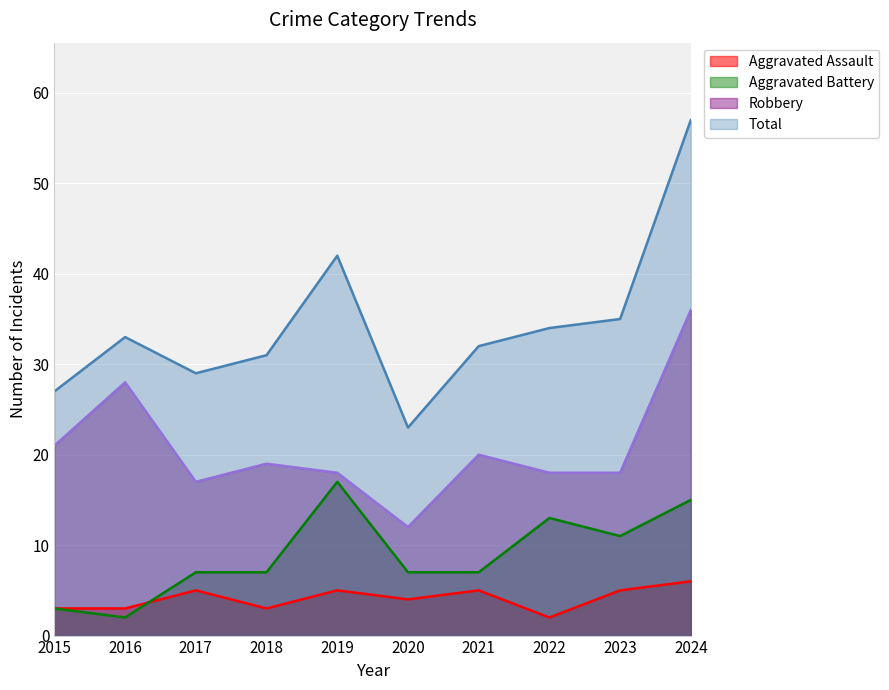

True or false: Total and Aggravated Battery intersect in this chart.

False